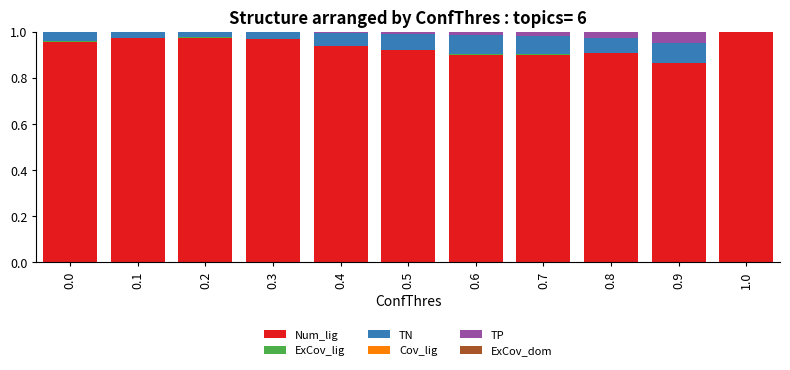

The Num_lig series shows 1.0 at 0.0. True or false?

True